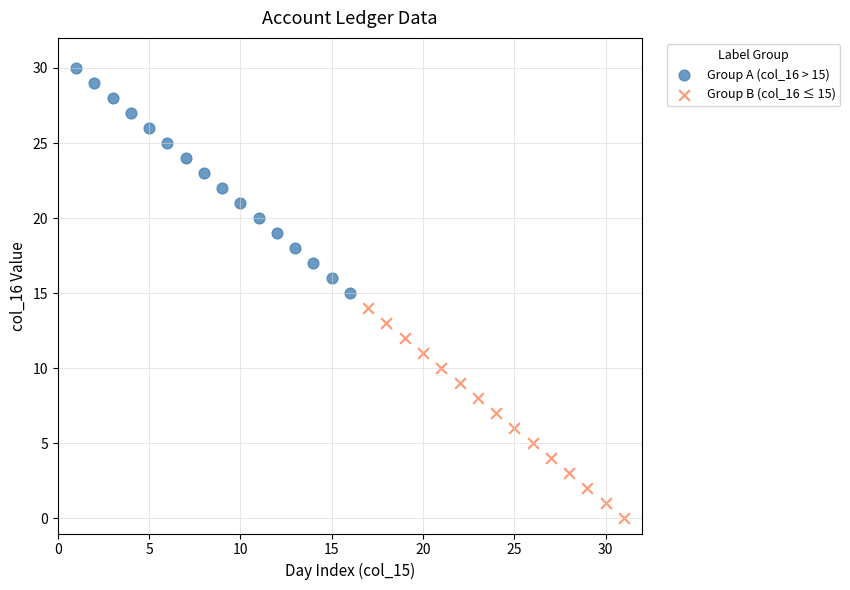

What are all the series names shown in the legend?

Group A (col_16 > 15), Group B (col_16 ≤ 15)